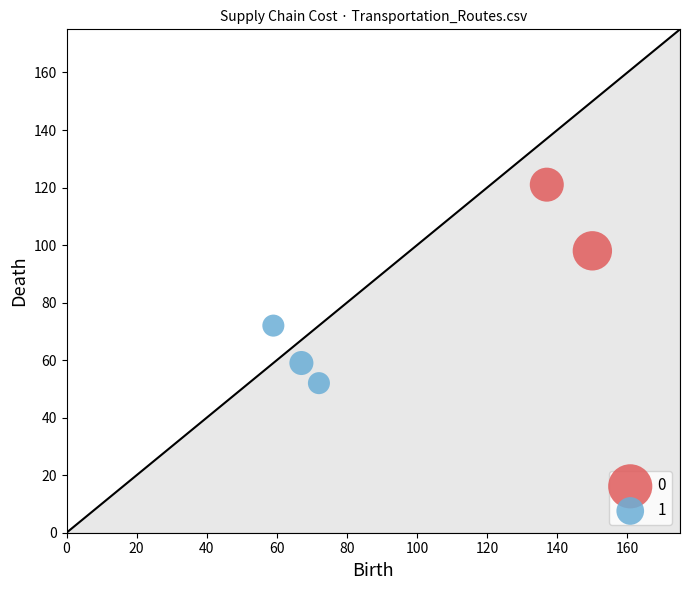

What are all the series names shown in the legend?

0, 1